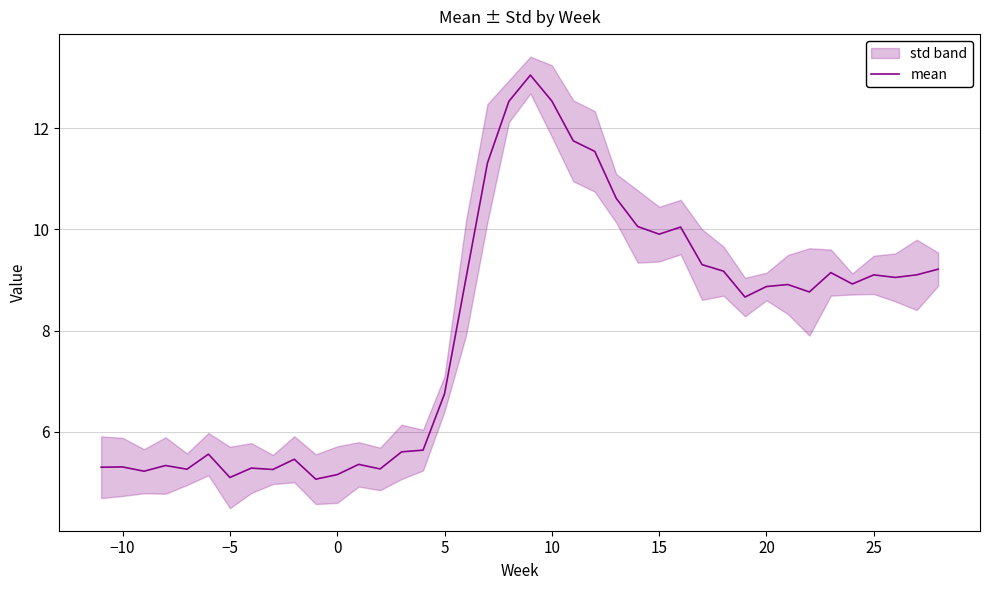

What is the greatest value displayed?

13.0